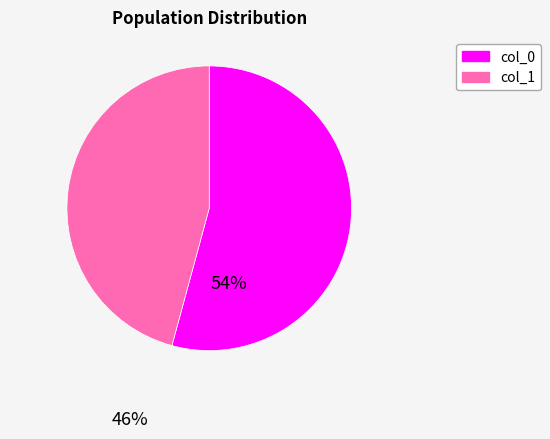

Between col_1 and col_0, which is larger?

col_0